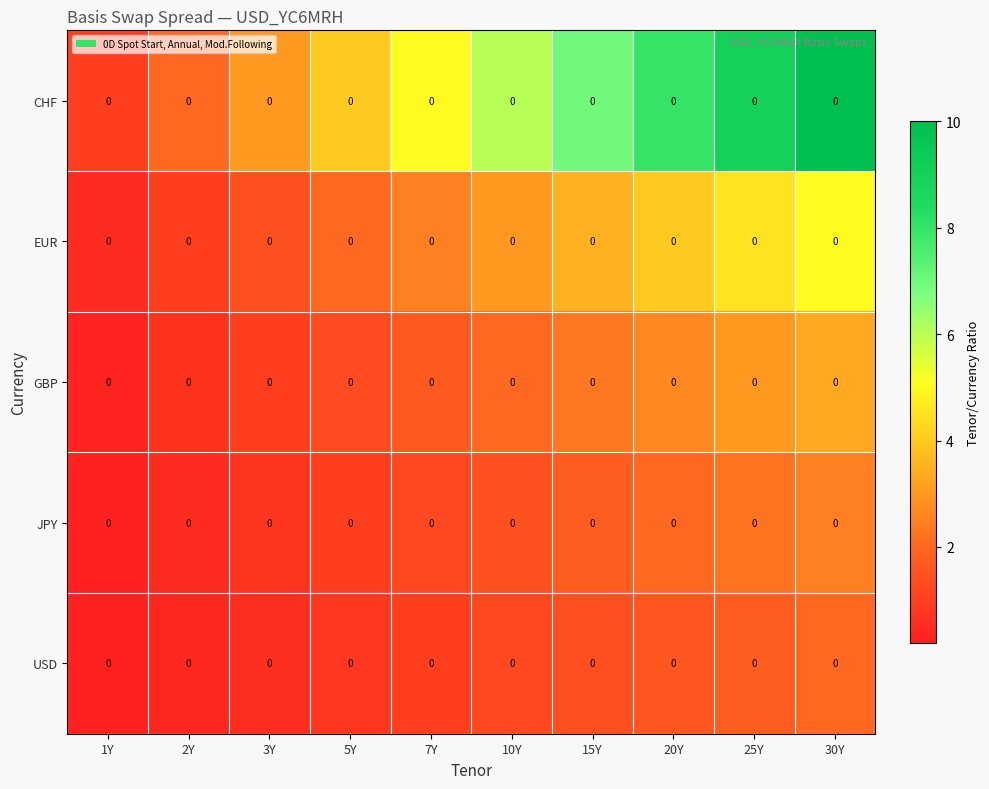

How many values in the EUR series exceed 3?

4